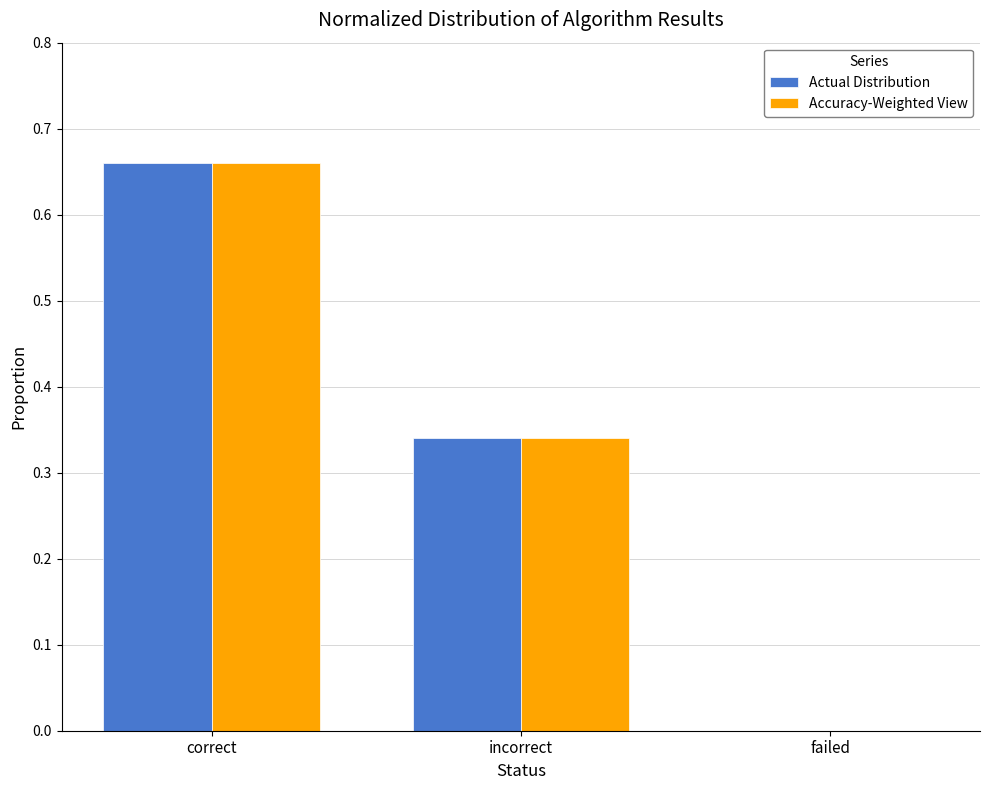

Which label corresponds to the largest value in the chart?

correct